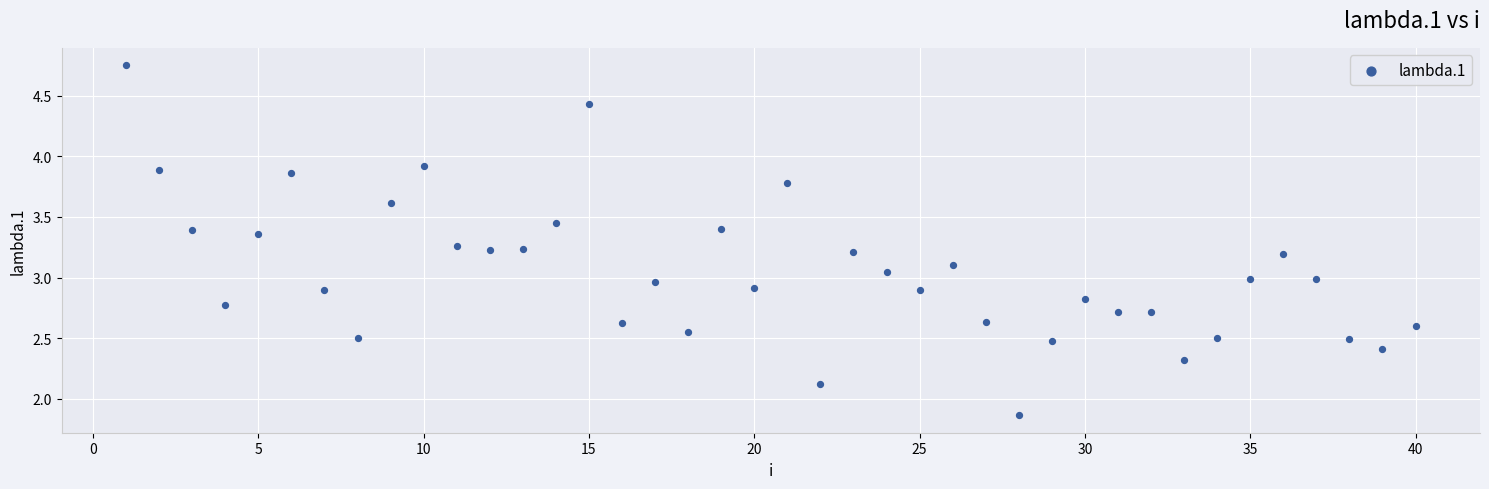

What is the range of Y values (max minus min)?

2.9